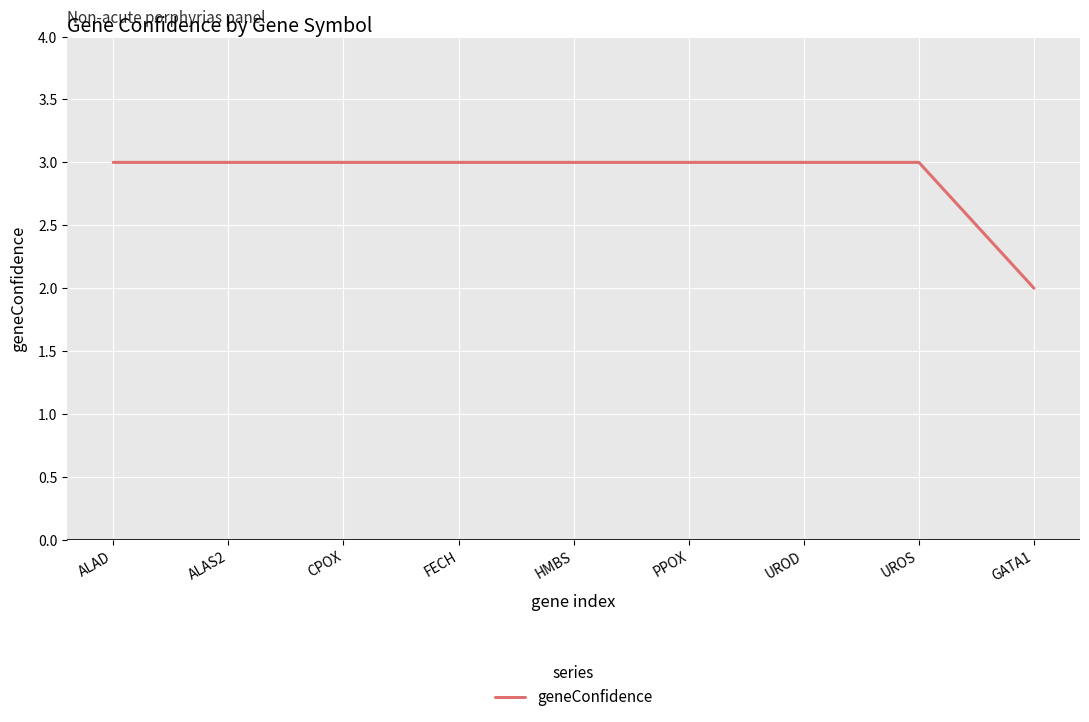

The chart shows a value of 3 at CPOX. True or false?

True